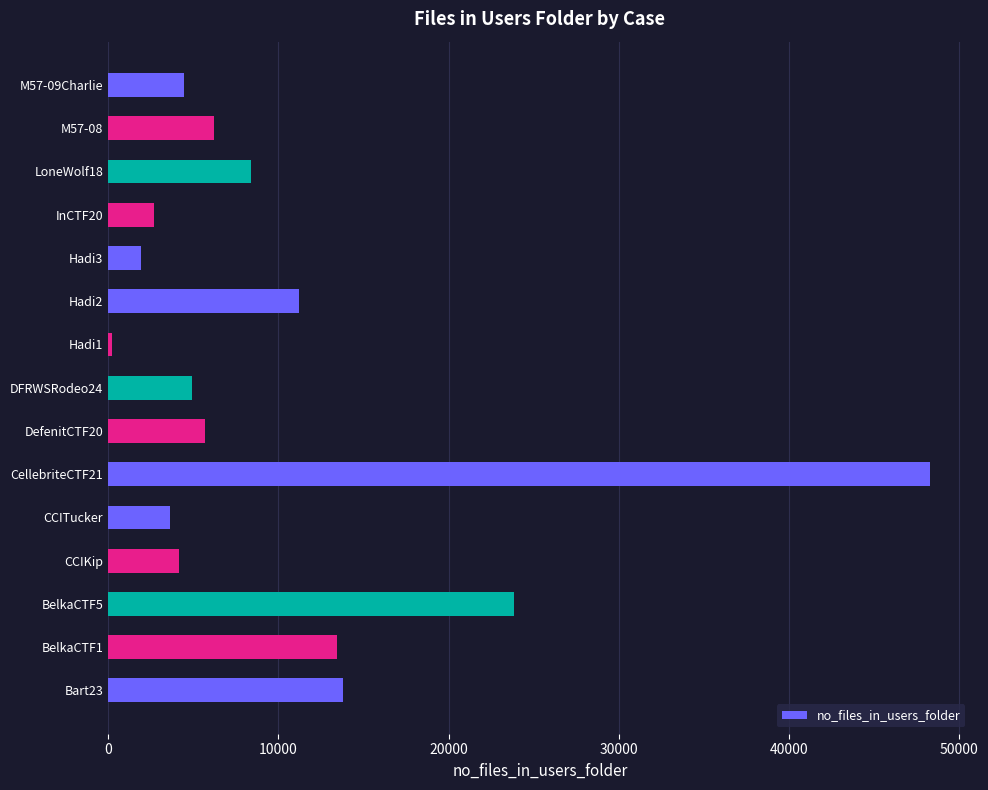

Reading bottom to top, transcribe all the data shown in this chart.

Bart23=13780	BelkaCTF1=13443	BelkaCTF5=23859	CCIKip=4151	CCITucker=3656	CellebriteCTF21=48299	DefenitCTF20=5705	DFRWSRodeo24=4916	Hadi1=219	Hadi2=11224	Hadi3=1924	InCTF20=2710	LoneWolf18=8364	M57-08=6226	M57-09Charlie=4475